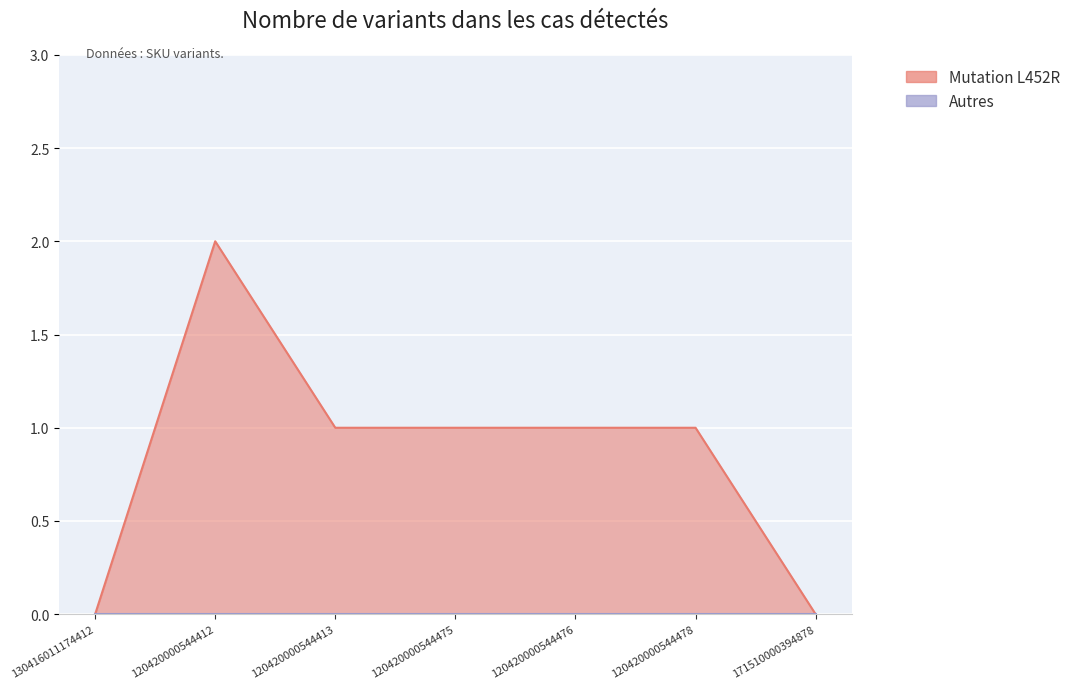

What is the change in value from 130416011174412 to 120420000544476?

+1